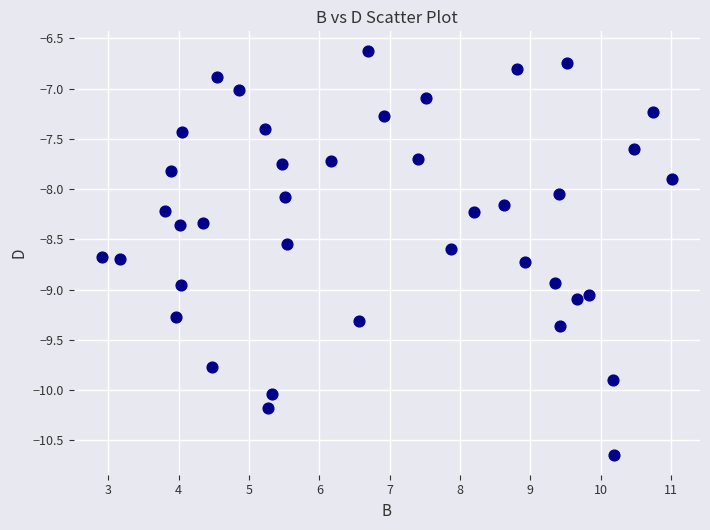

What is the range of Y values (max minus min)?

4.0